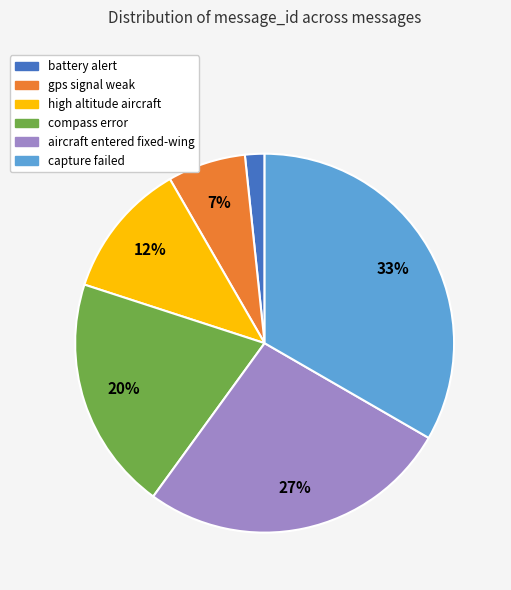

To the nearest percent, what percentage of the pie is capture failed?

33%